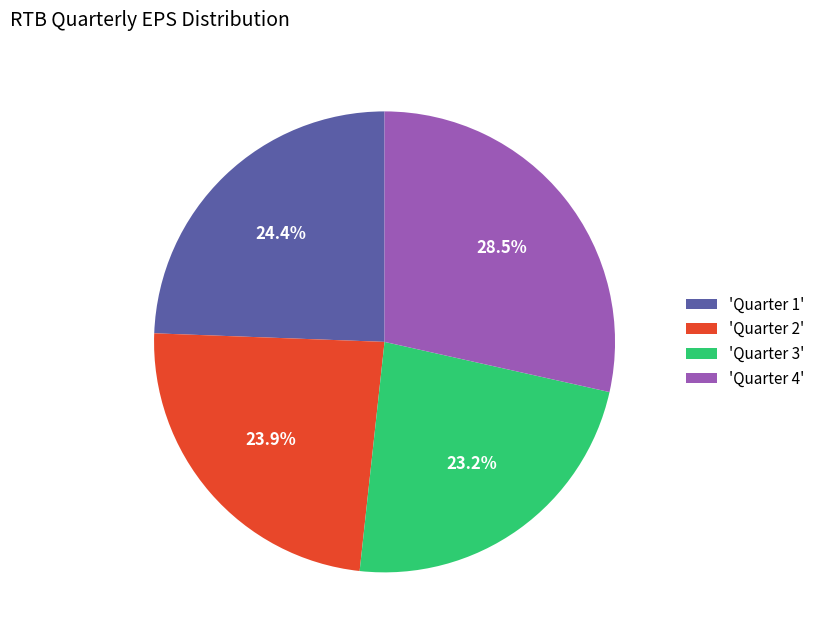

How many segments does this pie chart have?

4